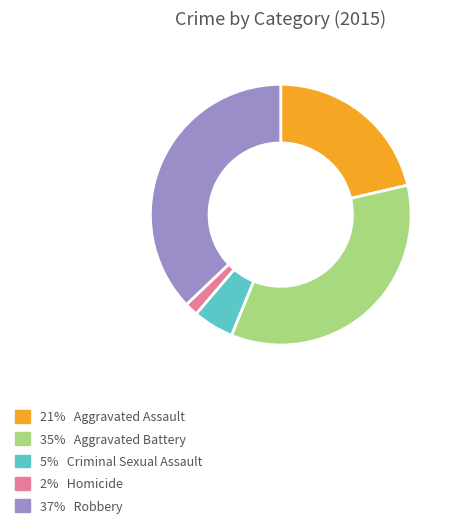

Count the number of slices in the pie.

5